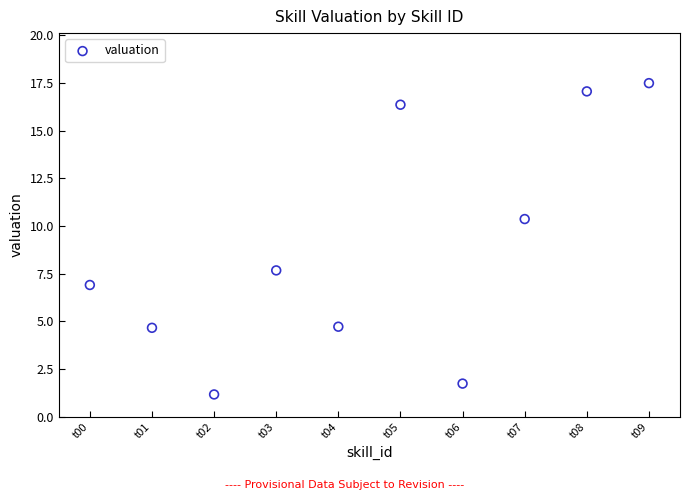

What is the average Y value?

8.8